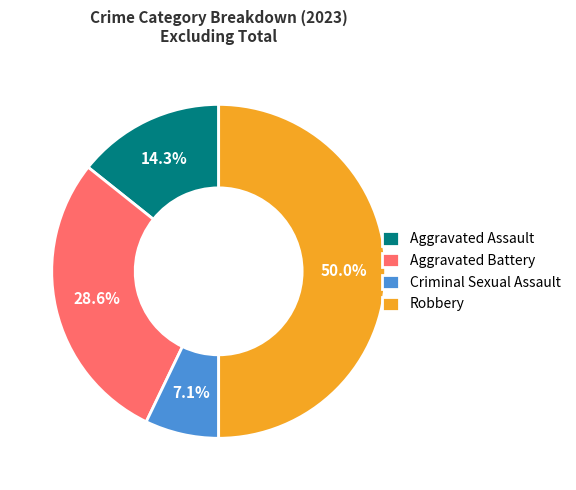

To the nearest percent, what is the difference between the largest and smallest slice percentages?

43%